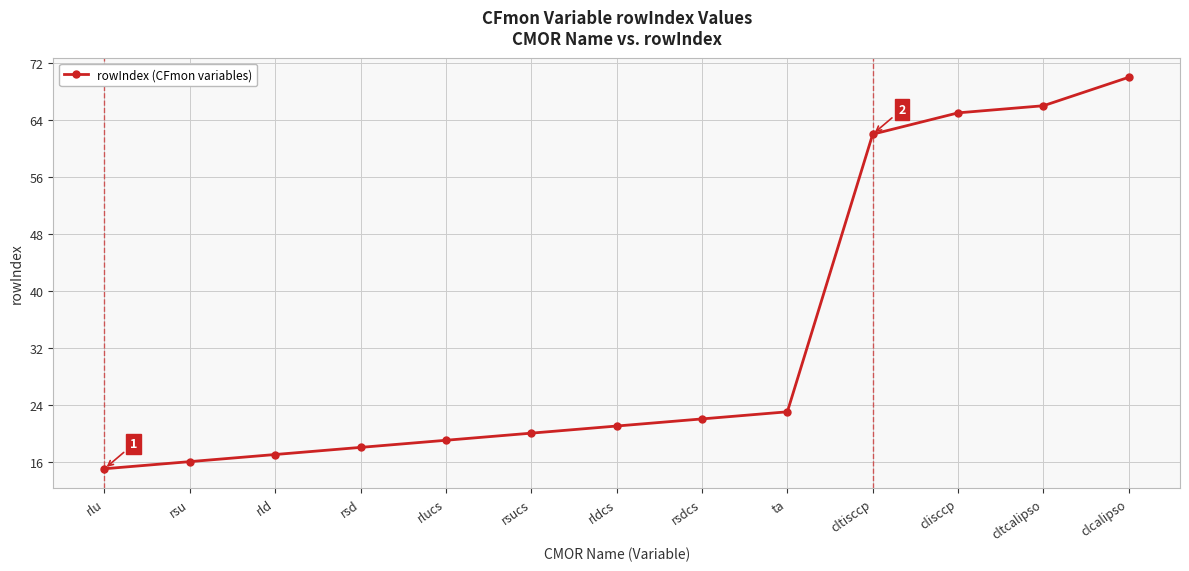

Does the chart have visible grid lines?

Yes